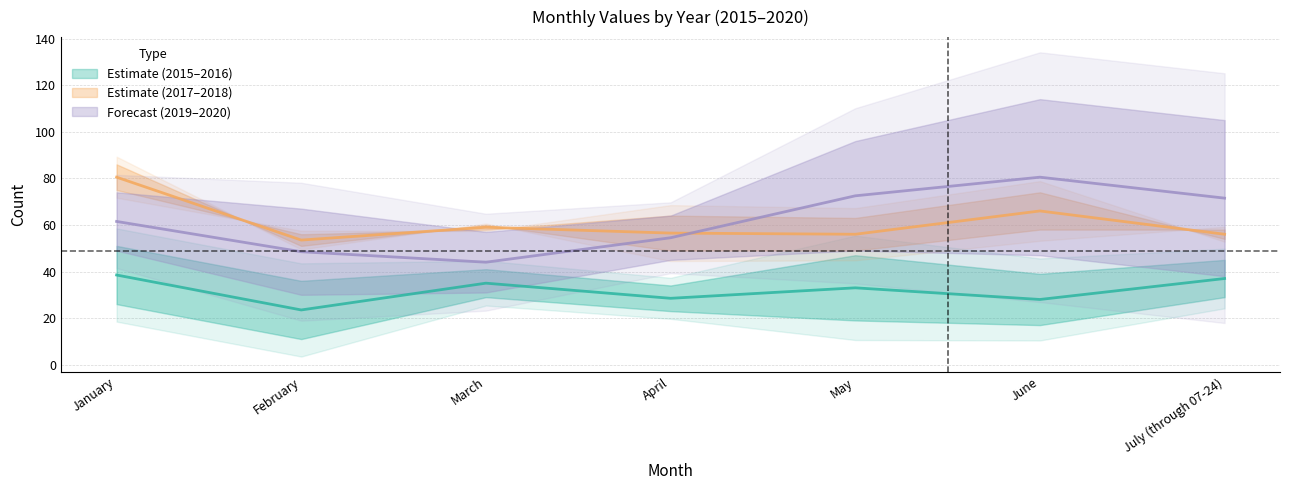

At how many categories does at least one series exceed 29?

7